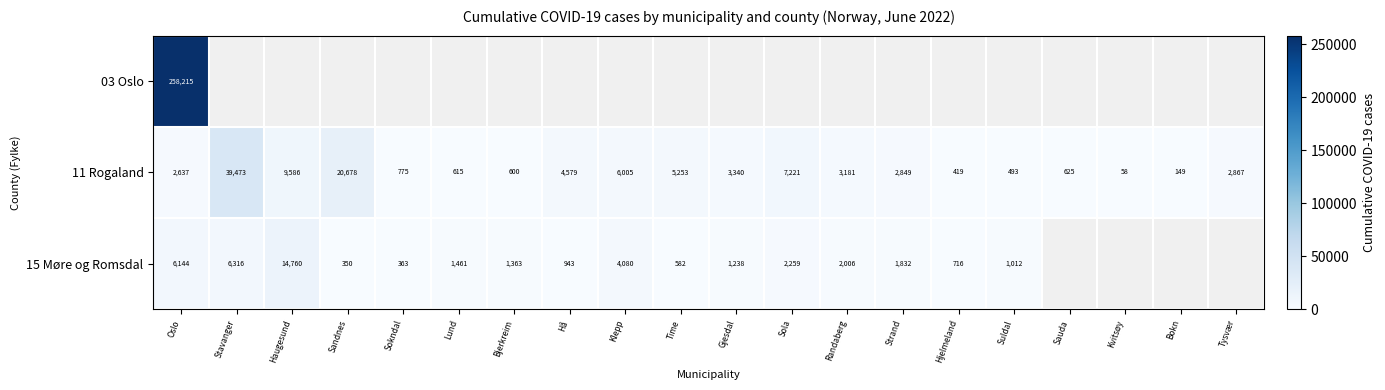

The 15 Møre og Romsdal series shows 1236 at Hå. True or false?

False